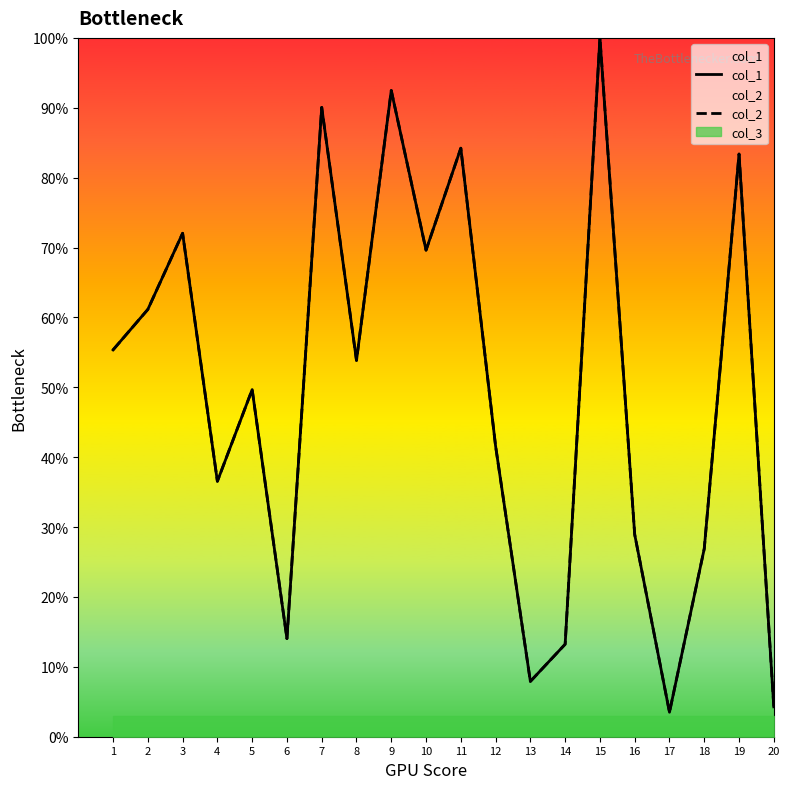

At 1, list the series in order from smallest to largest.

col_1, col_2